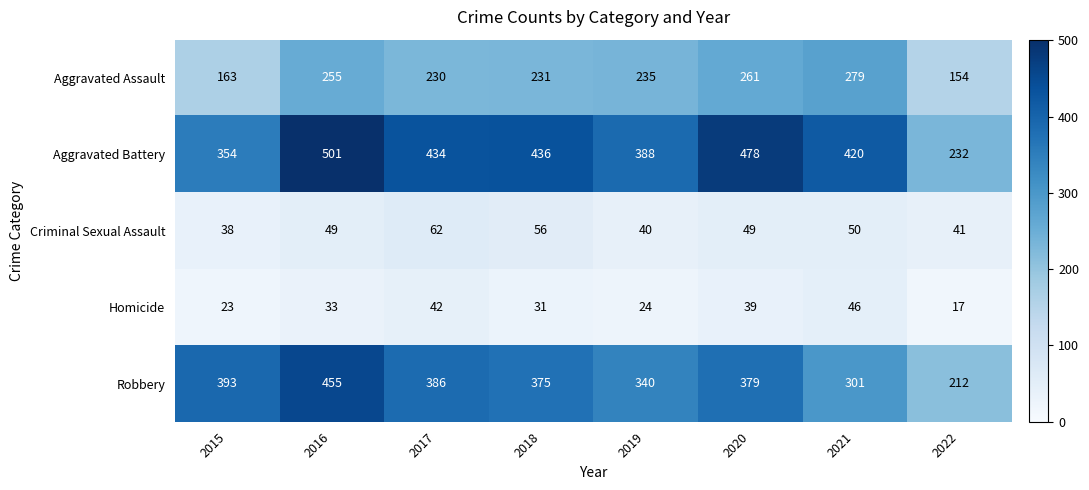

At which label does Aggravated Battery reach its peak?

2016